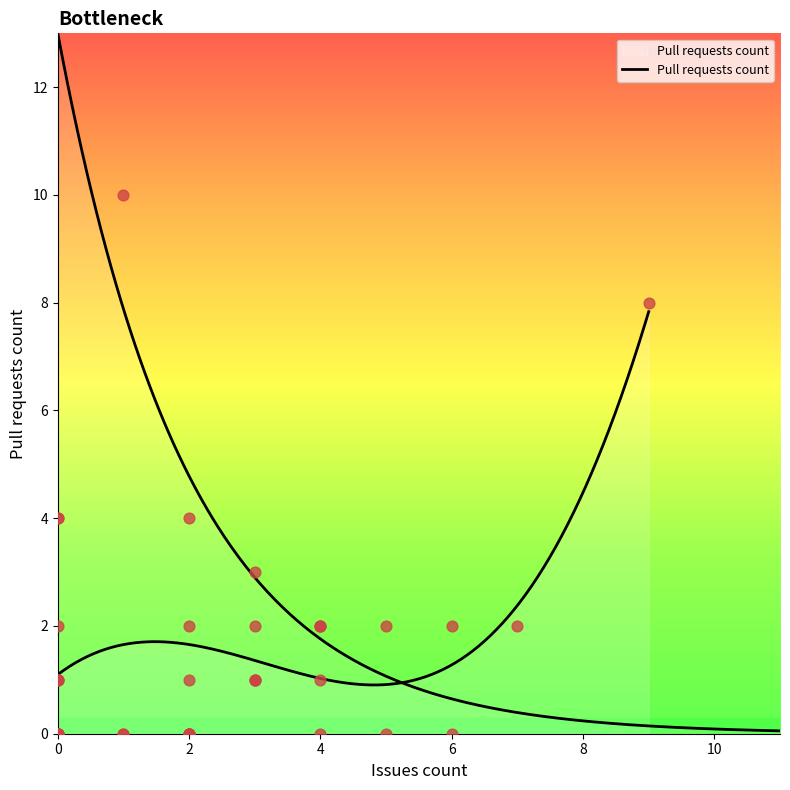

What is the change in value from 1 to 4?

-9